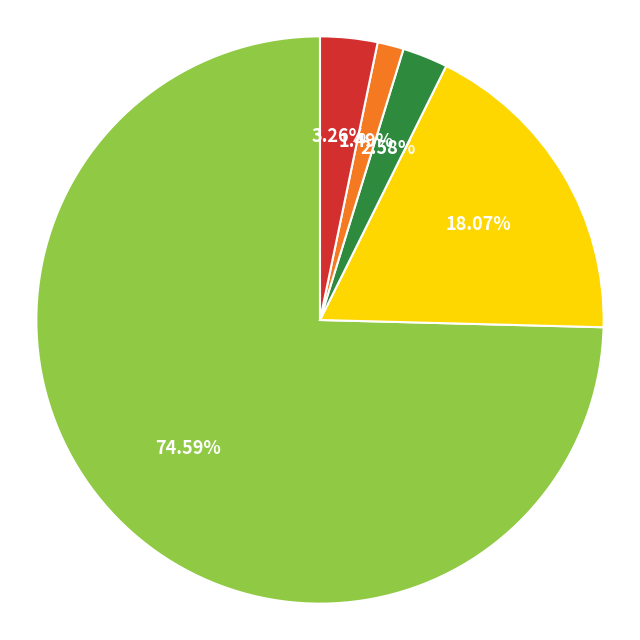

How many segments does this pie chart have?

5